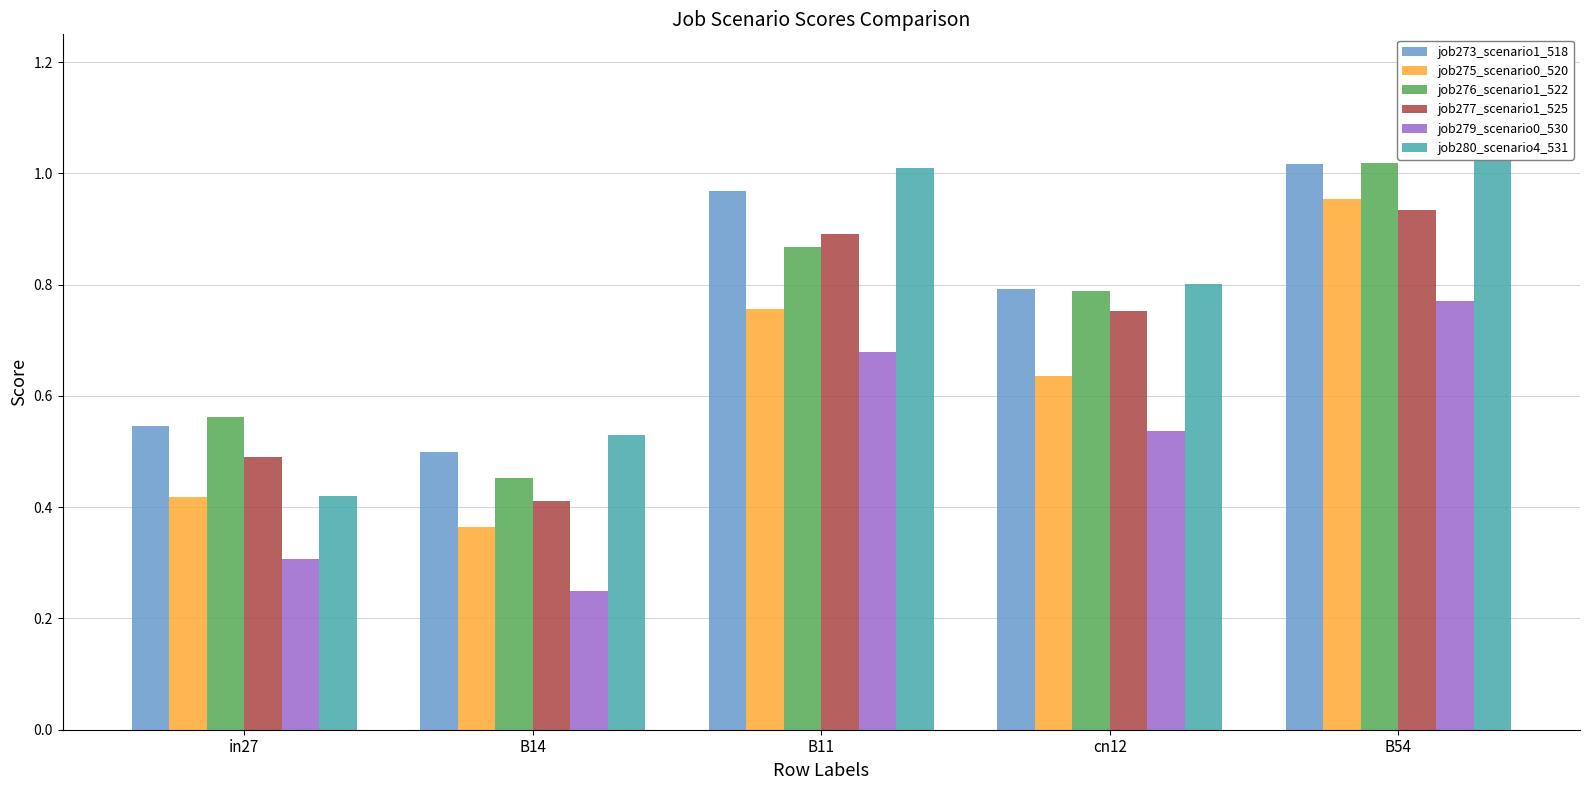

At which category is the sum across all series the highest?

B54